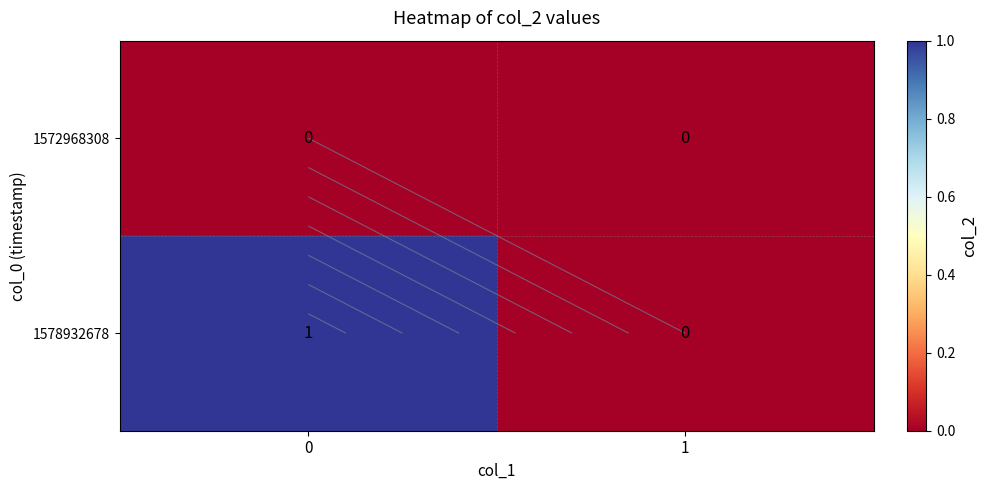

What is the sum of all 1578932678 values?

1